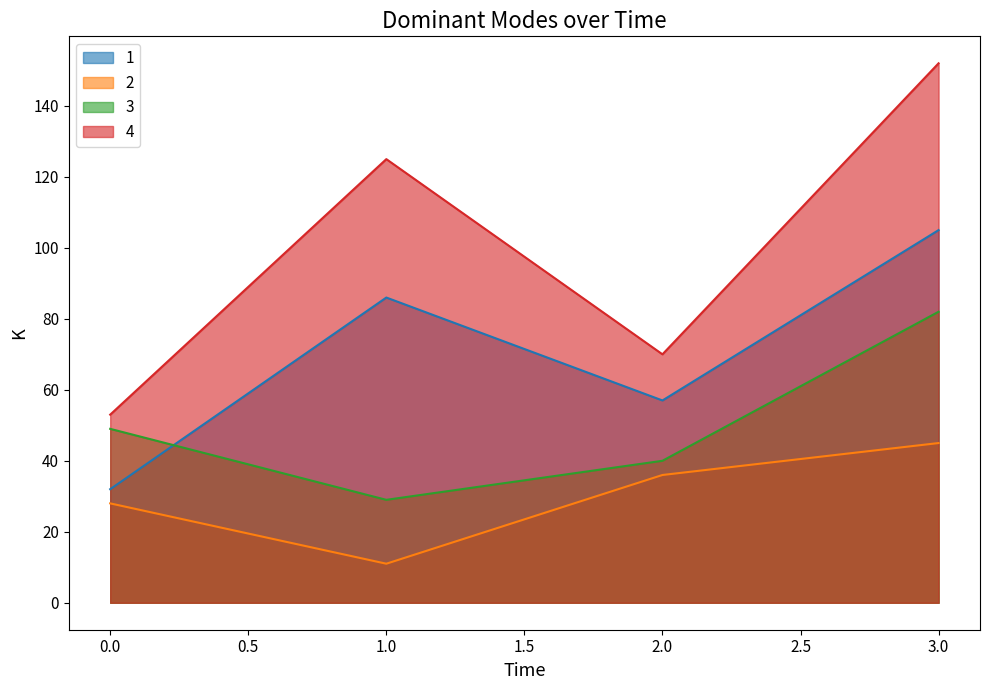

What is the spread (max minus min) of values at 3.0?

107